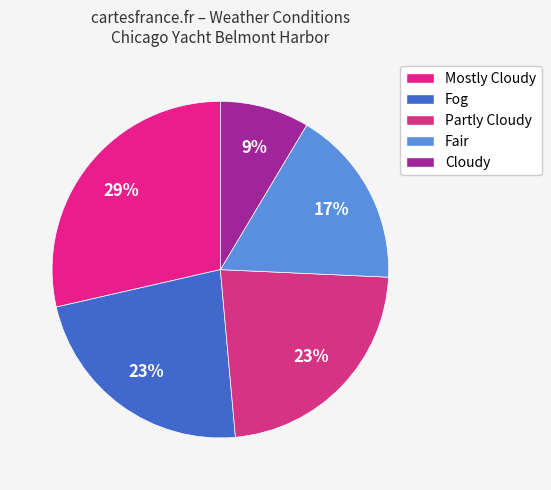

How many slices are in this pie chart?

5